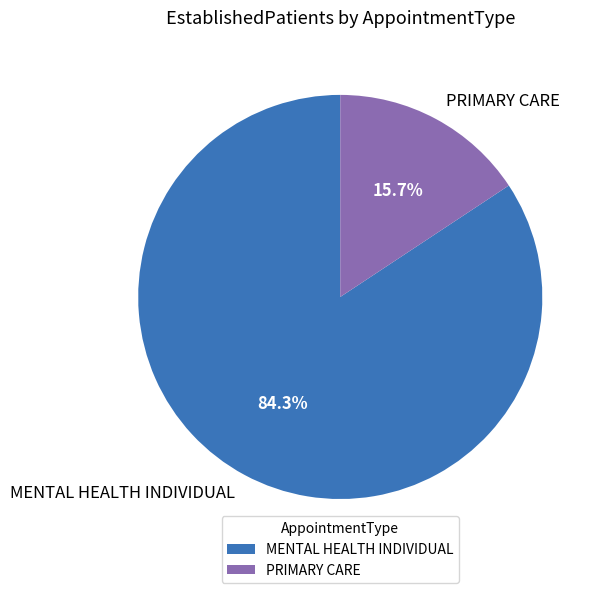

Which slice is the smallest?

PRIMARY CARE